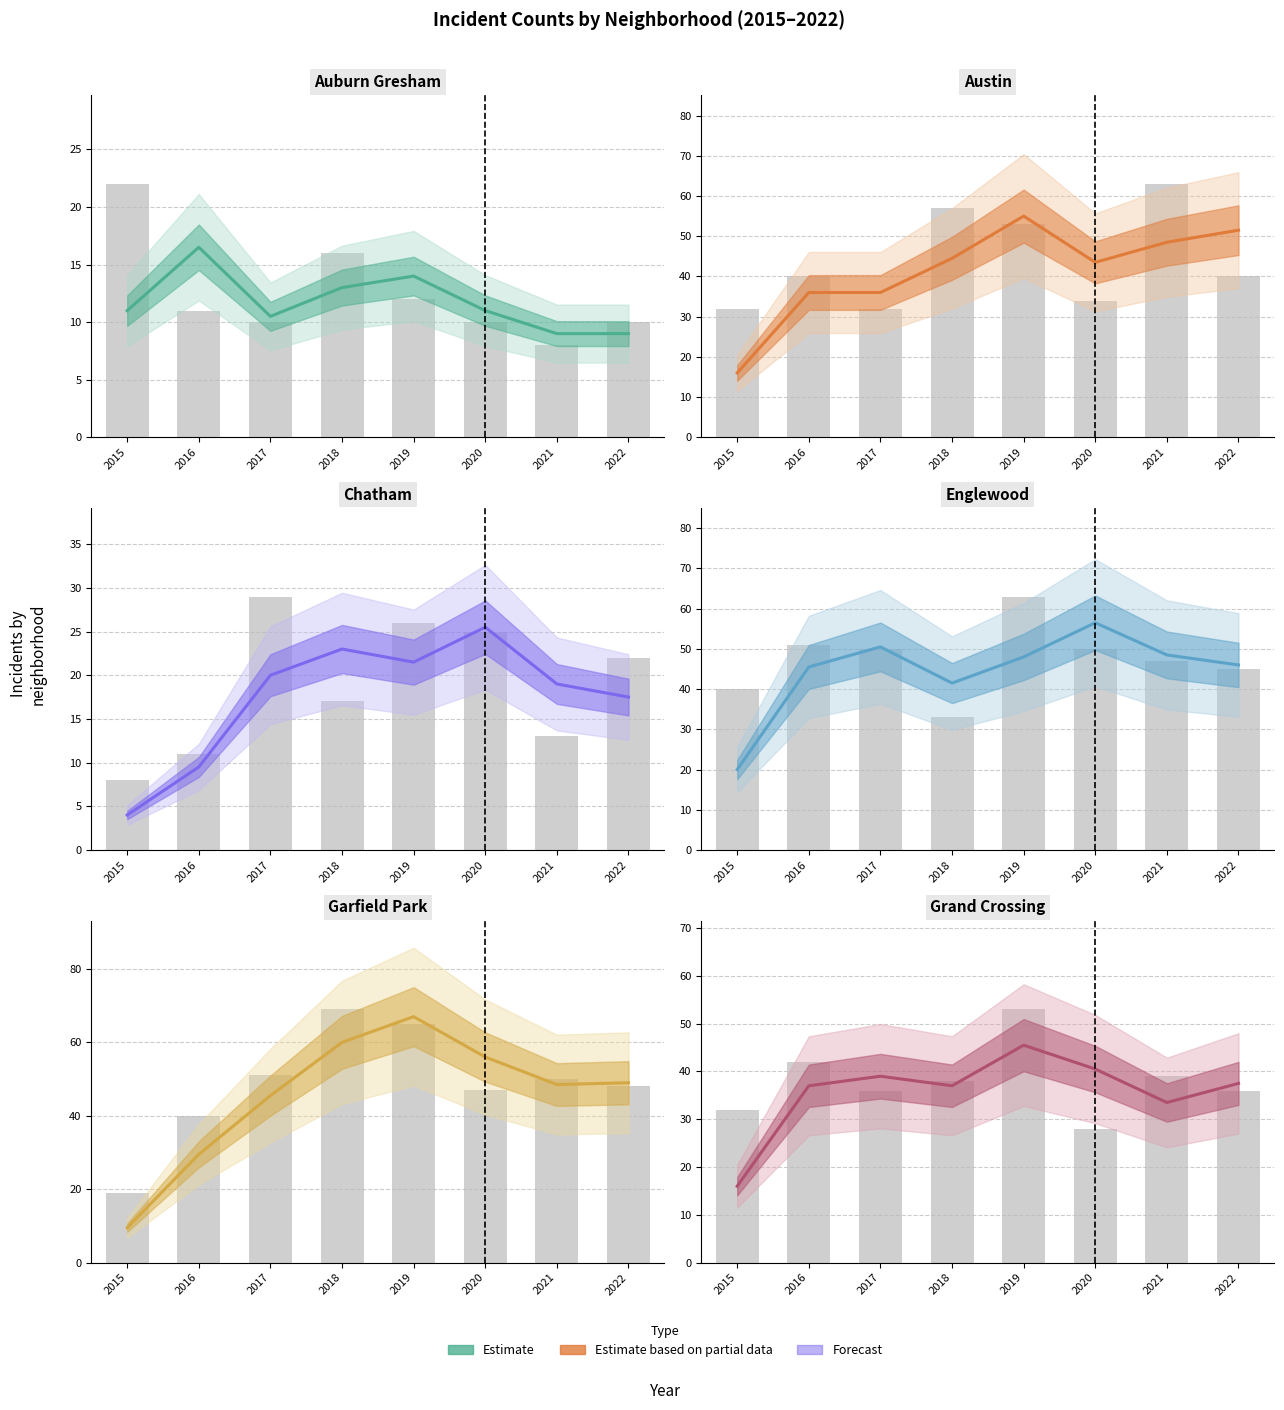

What is the sum of the Grand Crossing values at 2021 and 2017?

72.5